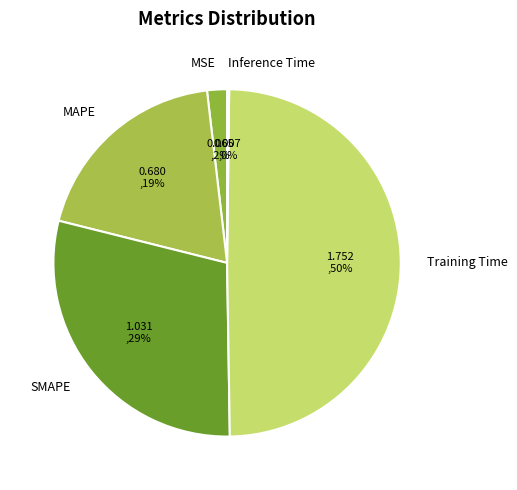

To the nearest percent, what portion does Training Time represent?

50%